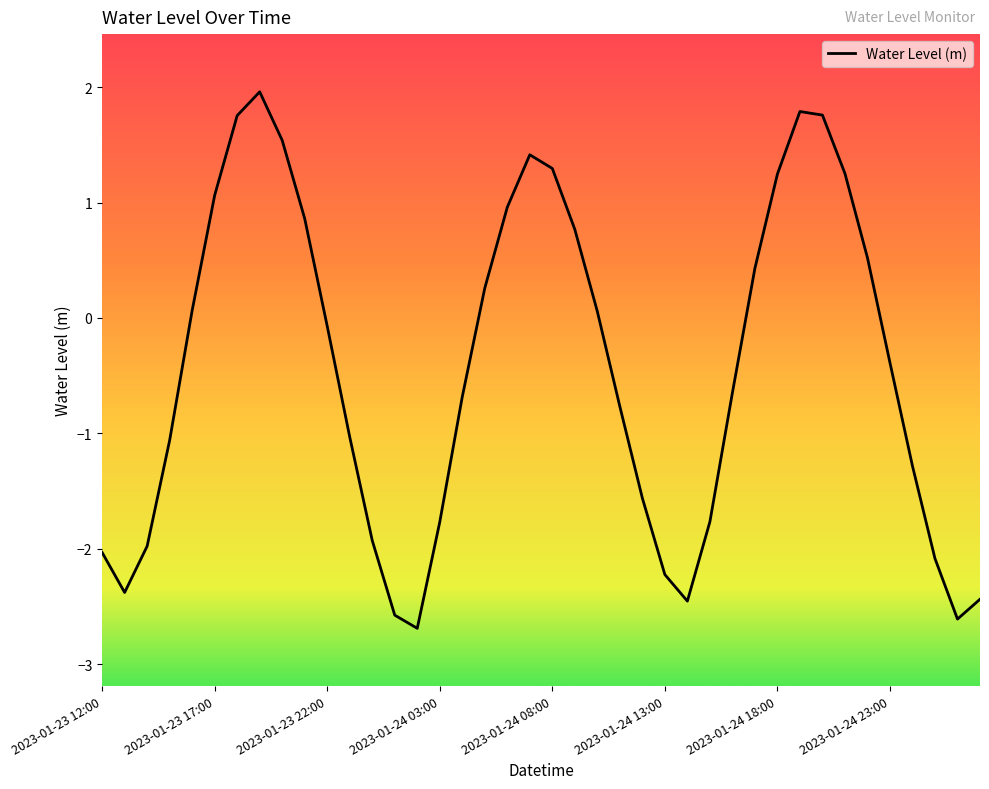

What is the smallest value displayed?

-2.7